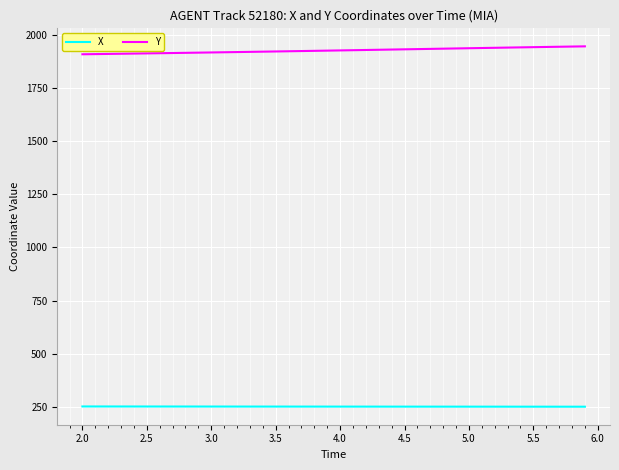

What is the maximum value for X?

253.3